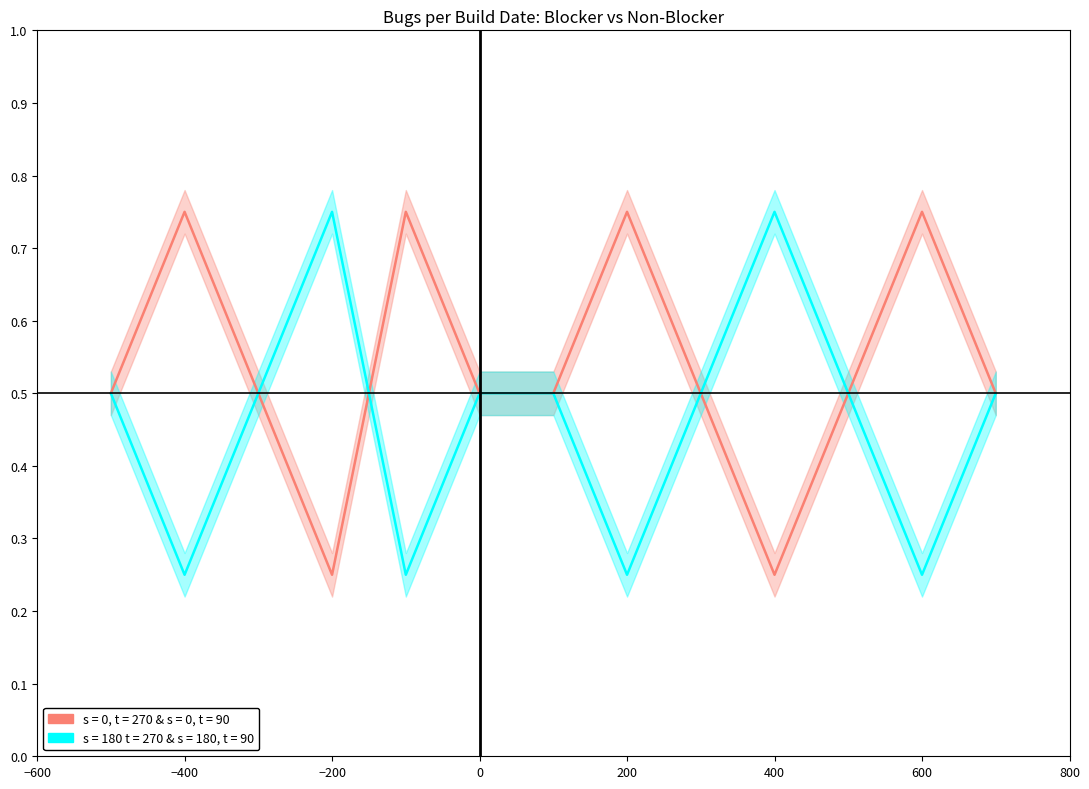

What is the difference between the second highest and second lowest values in the Blocker (Yes) series?

0.5